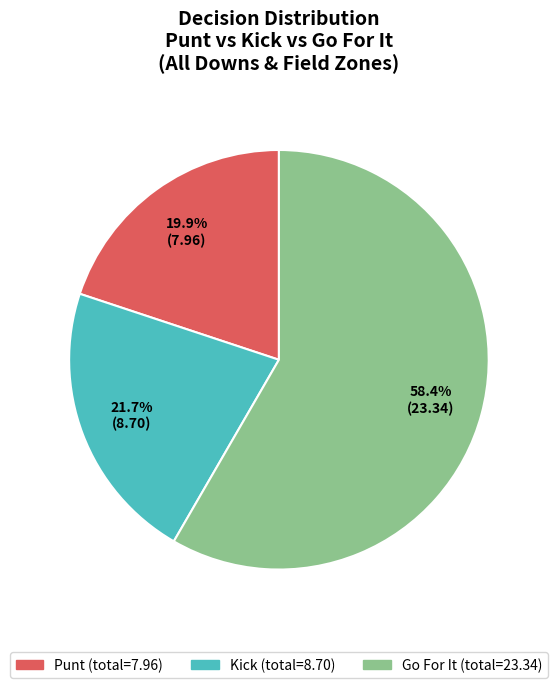

How many slices are in this pie chart?

3